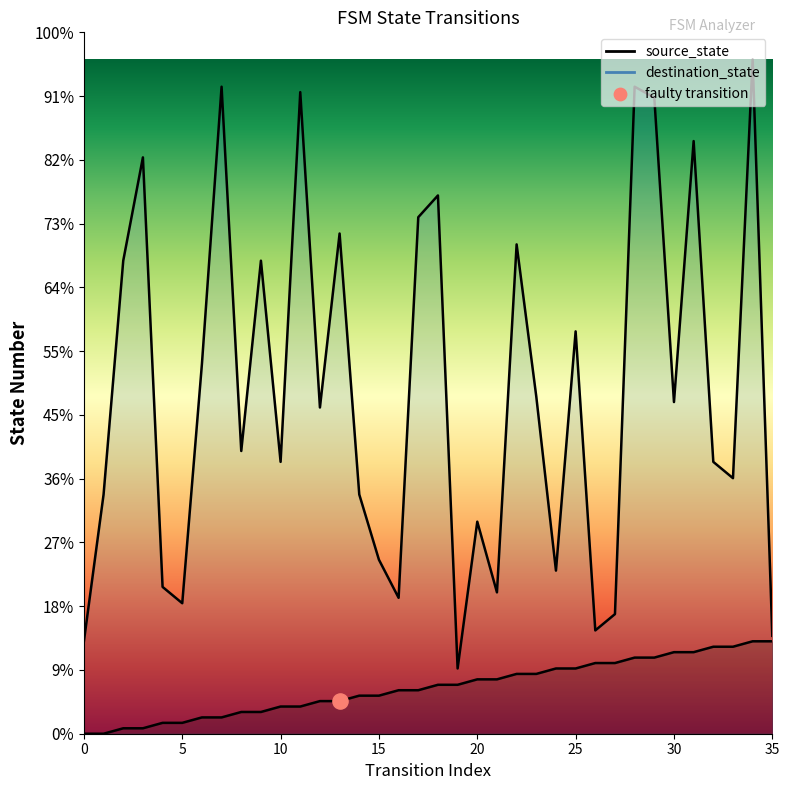

Is the value of destination_state at 3 greater than the value of source_state at 23?

Yes